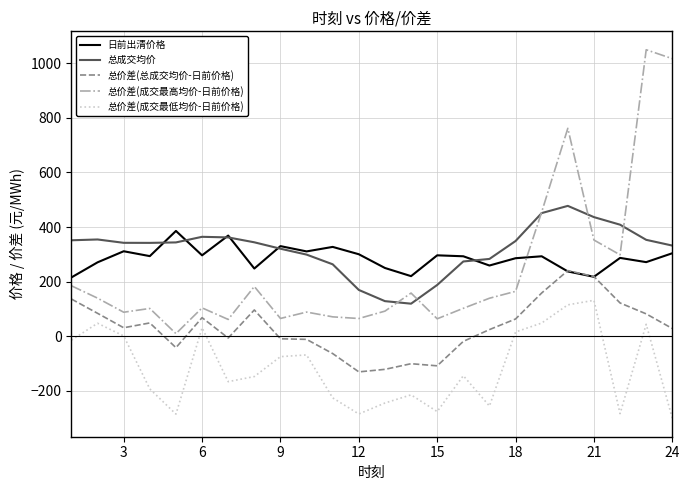

What is the difference between the second highest and second lowest values in the 总价差(成交最低均价-日前价格) series?

400.4